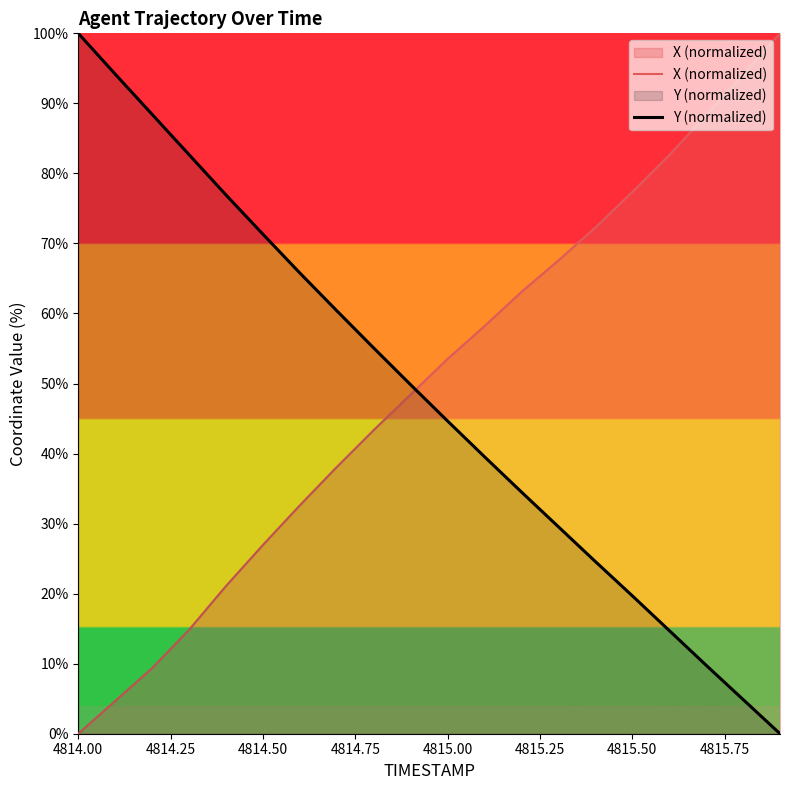

Which series has the largest total across all categories?

X (normalized)